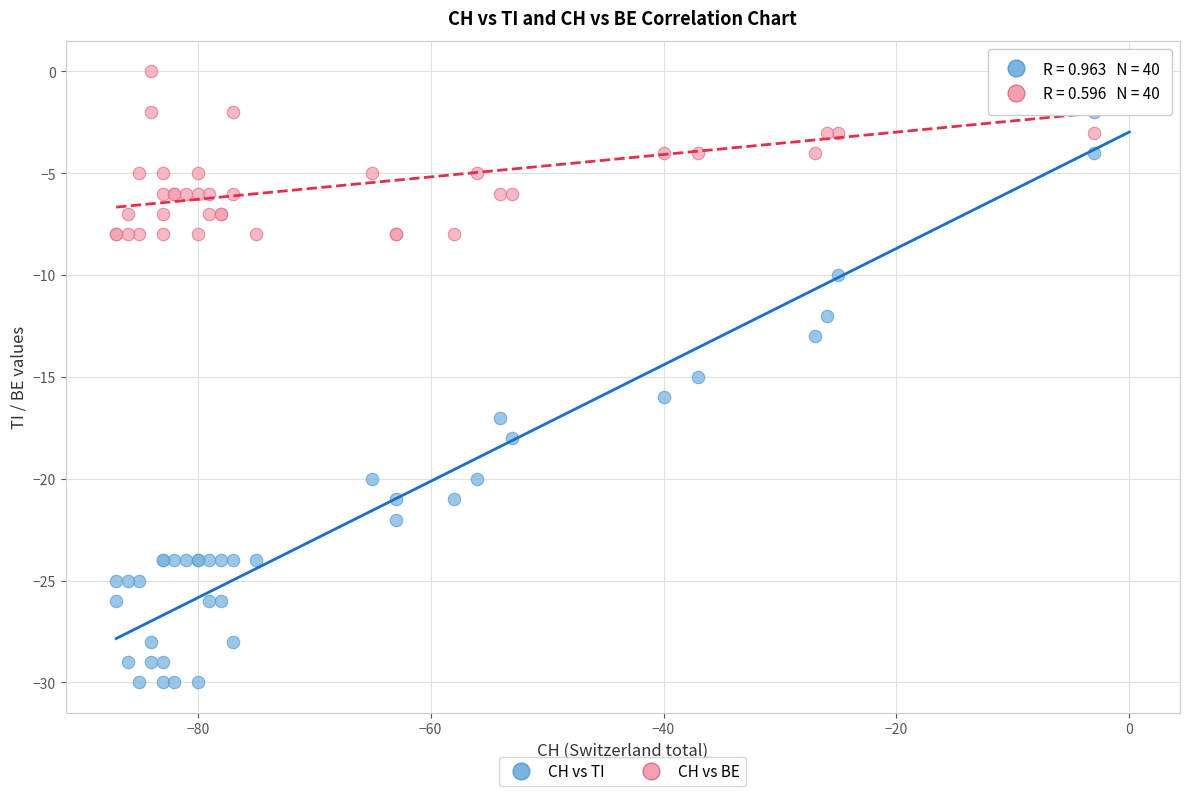

What are all the series names shown in the legend?

CH vs TI, CH vs BE